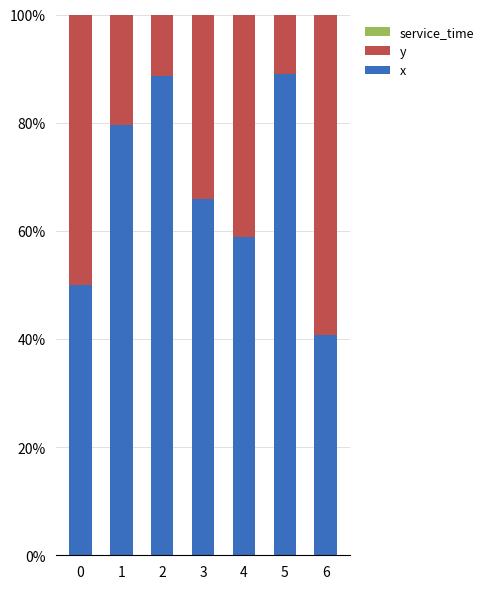

What is the total value across all series at 2?

100.0